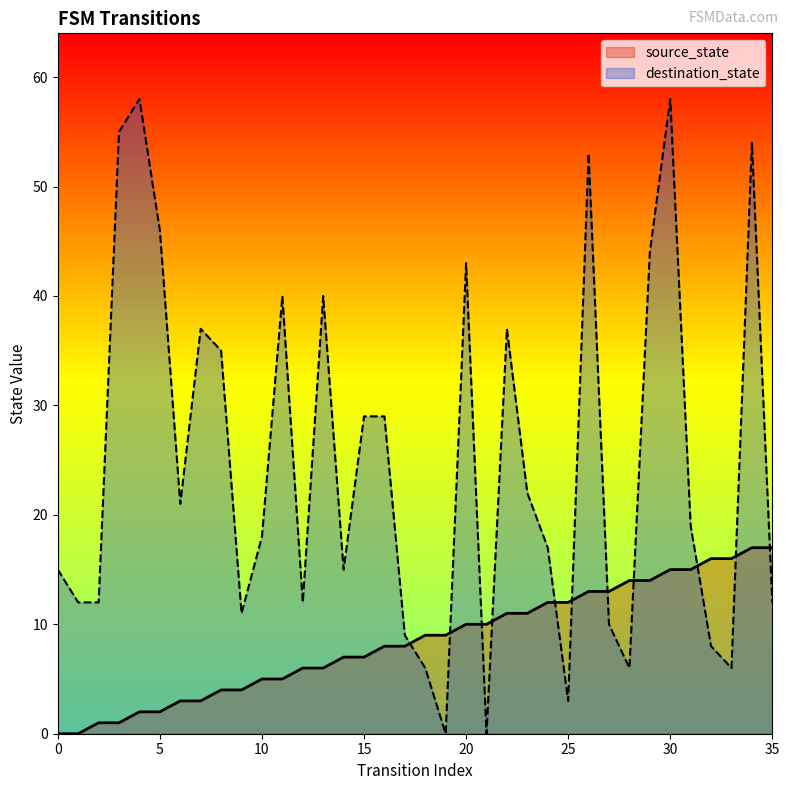

What is the spread (max minus min) of values at 25?

9